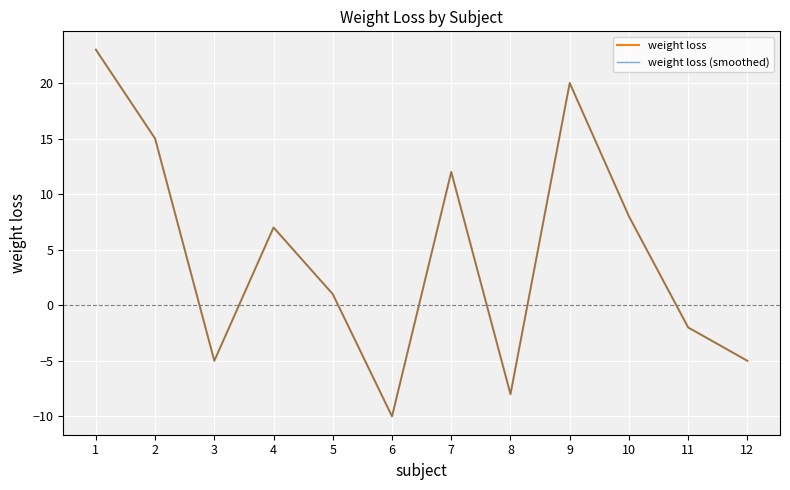

Does the chart display data point markers on the line(s)?

No